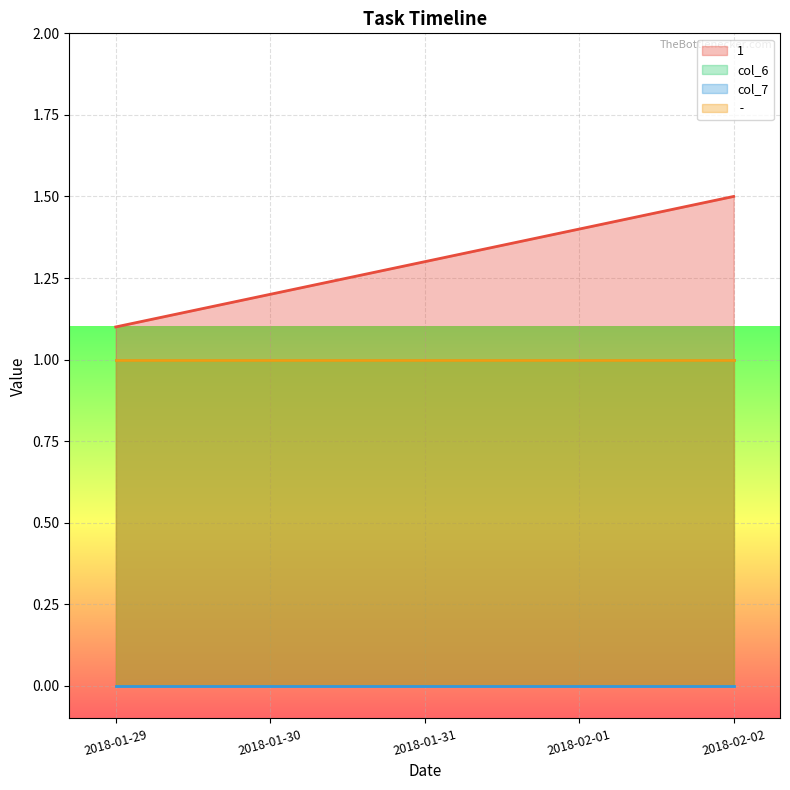

Is it true that  -  equals 1.4 at 2018-01-31?

False